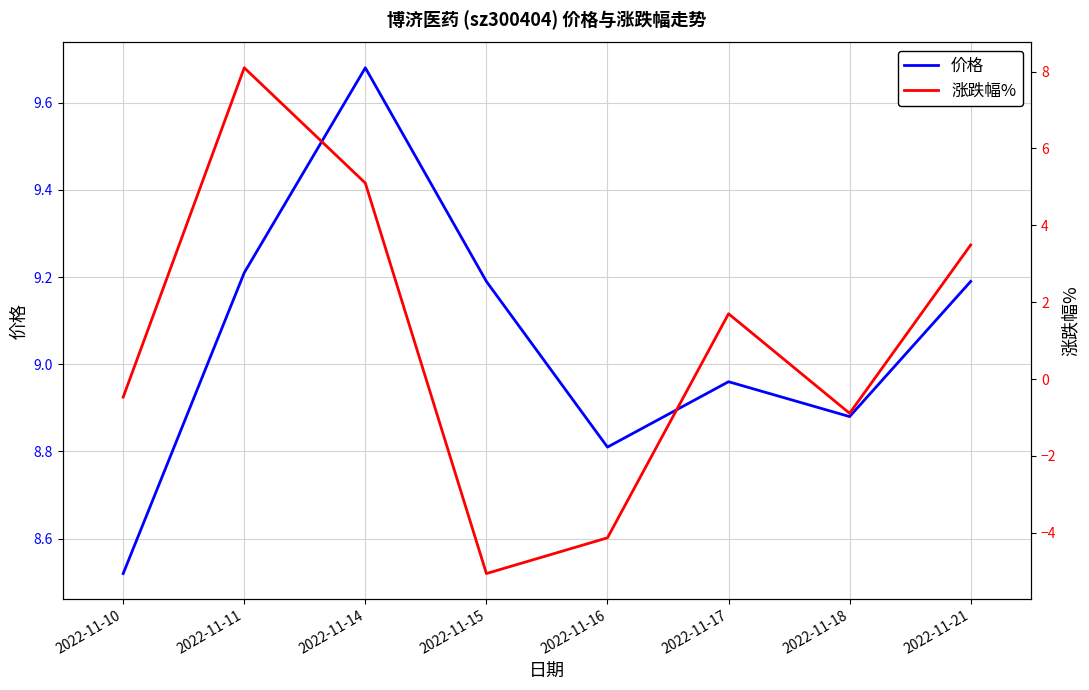

Where is 价格 nearest to the value 9?

2022-11-17